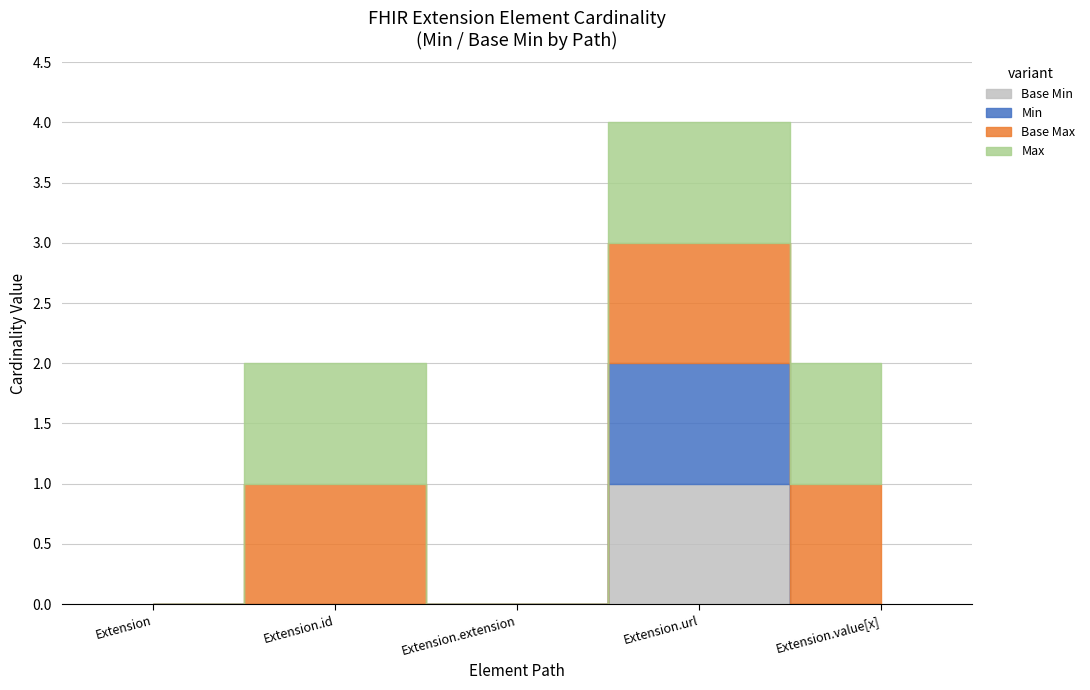

True or false: Min and Base Min intersect in this chart.

False